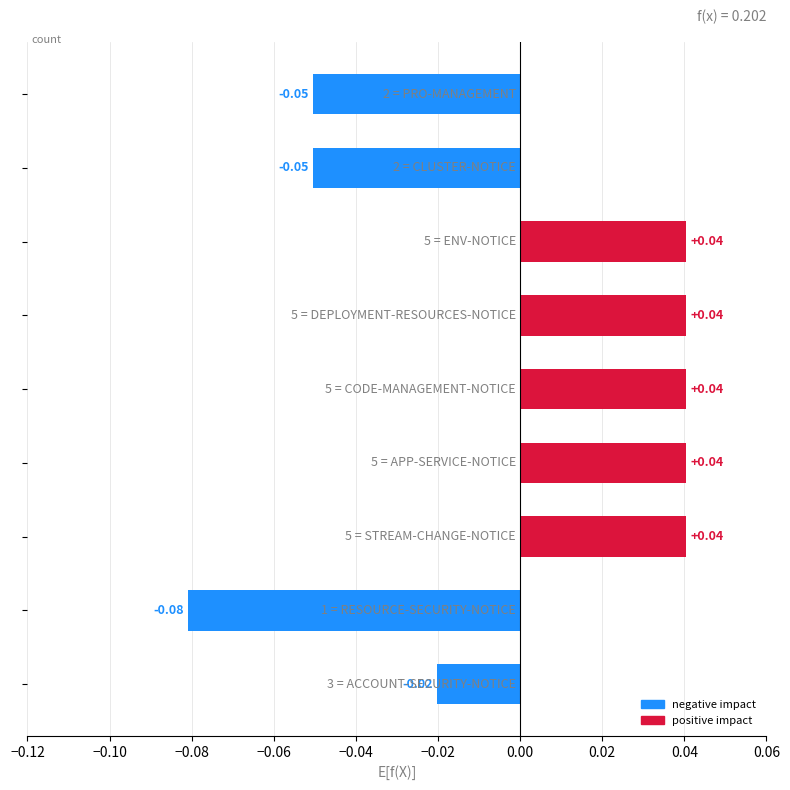

How many values exceed 0?

5